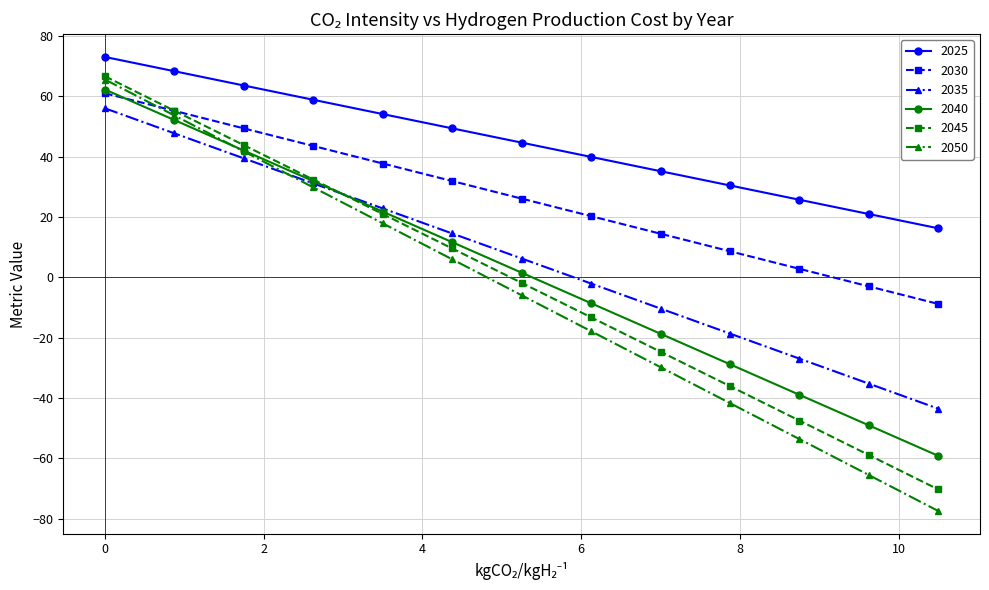

True or false: 2025 has more than 0 points higher than both neighbors.

False